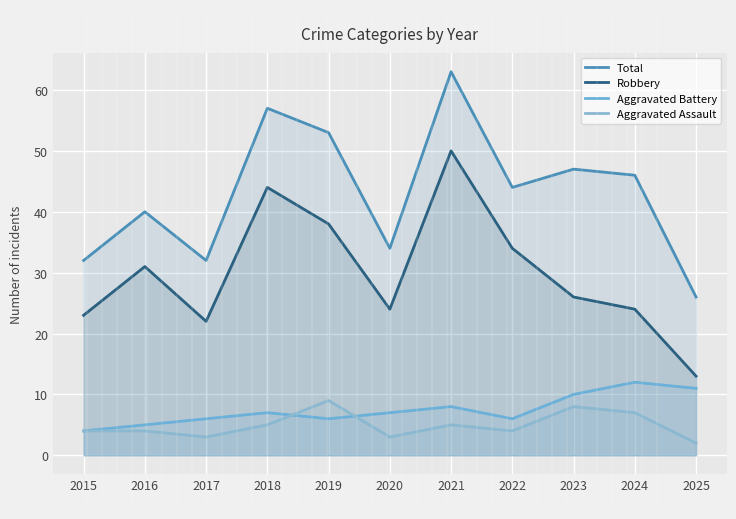

In Robbery, how many points are lower than both neighbors (excluding endpoints)?

2